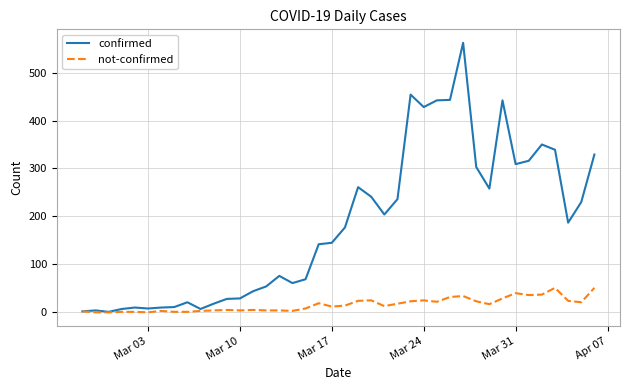

Which series has the largest total across all categories?

confirmed